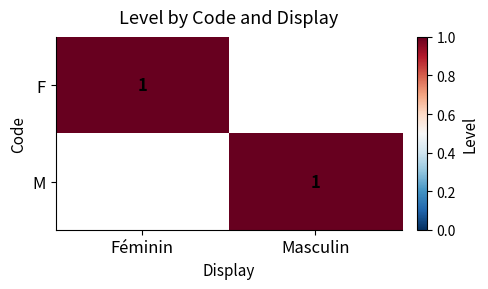

The value of M at Masculin is 1. True or false?

True